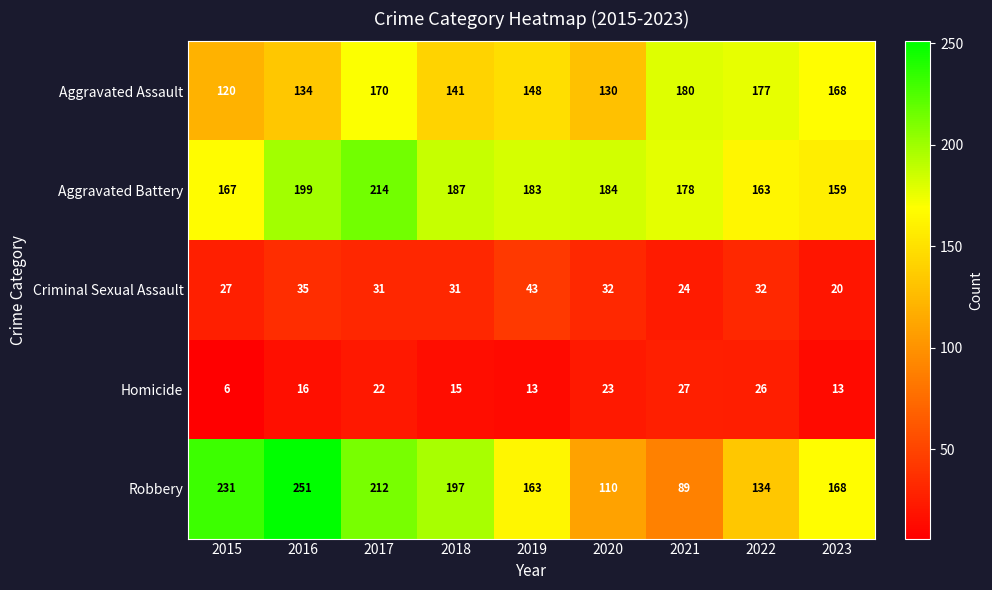

How many distinct data groups are displayed?

5